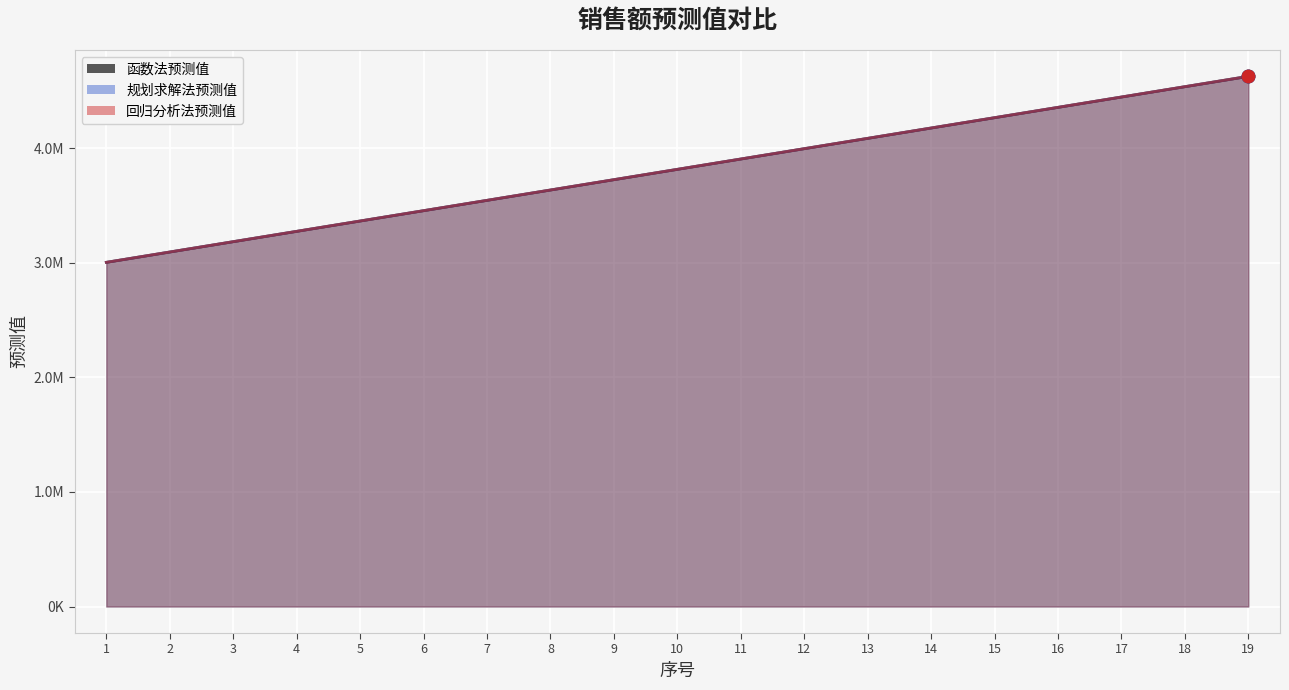

Is the value of 函数法预测值 at 17 greater than the value of 规划求解法预测值 at 12?

Yes